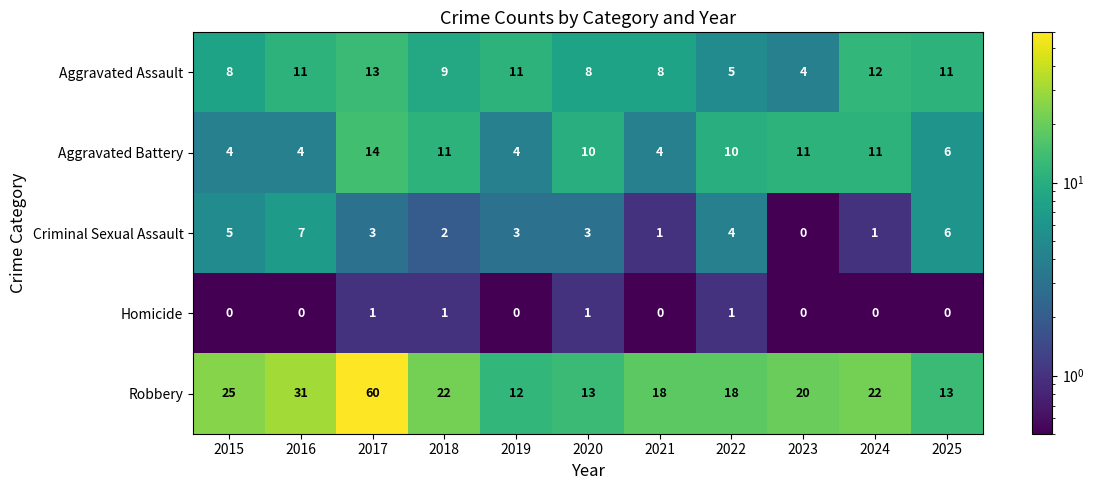

Rank the series by their maximum value, from highest to lowest.

Robbery, Aggravated Battery, Aggravated Assault, Criminal Sexual Assault, Homicide